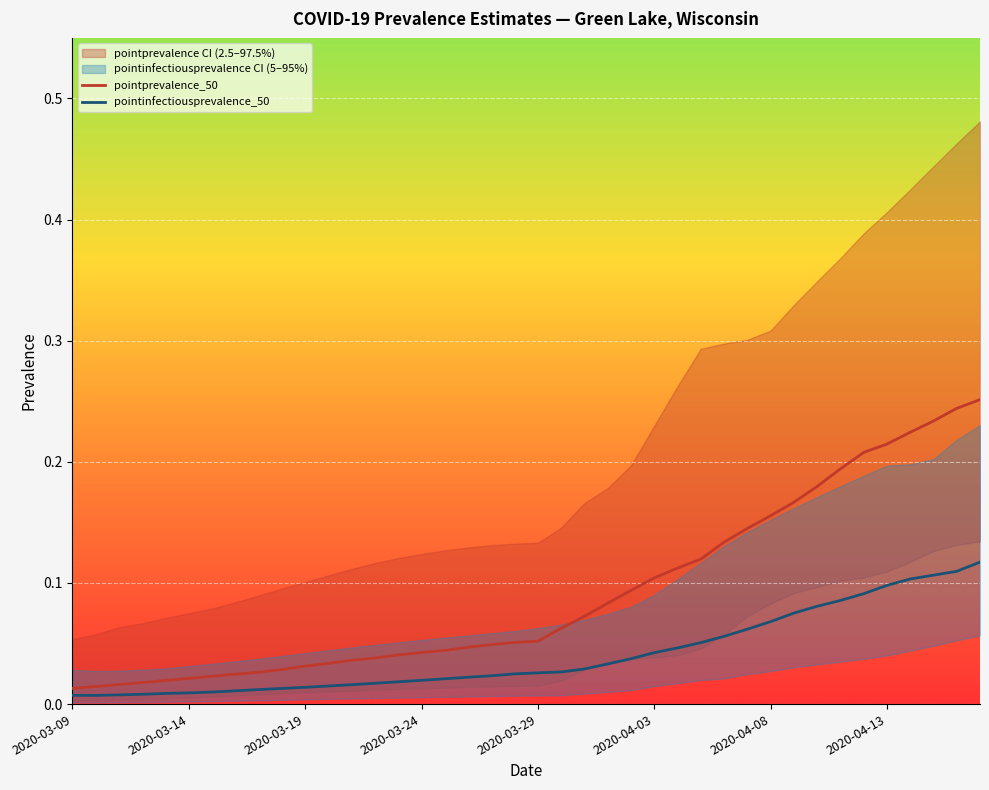

What is the difference between the maximum and minimum values in the pointprevalence_50 series?

0.2